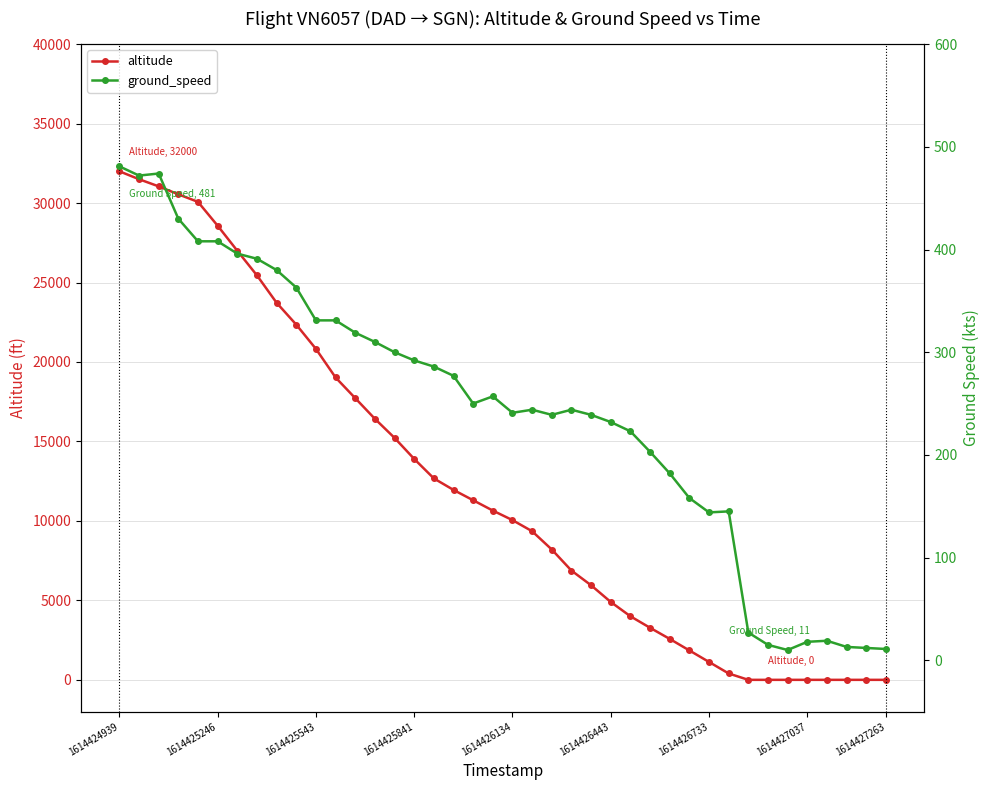

Which series ends up on top after the final intersection of ground_speed and altitude?

ground_speed